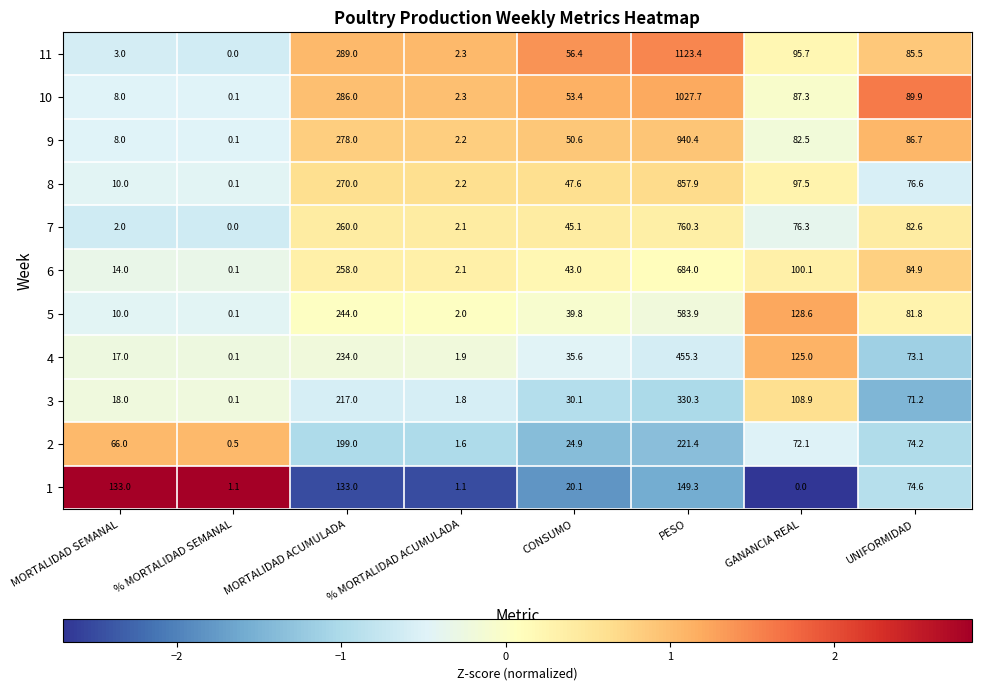

The value of 9 at GANANCIA REAL is 82.5. True or false?

True